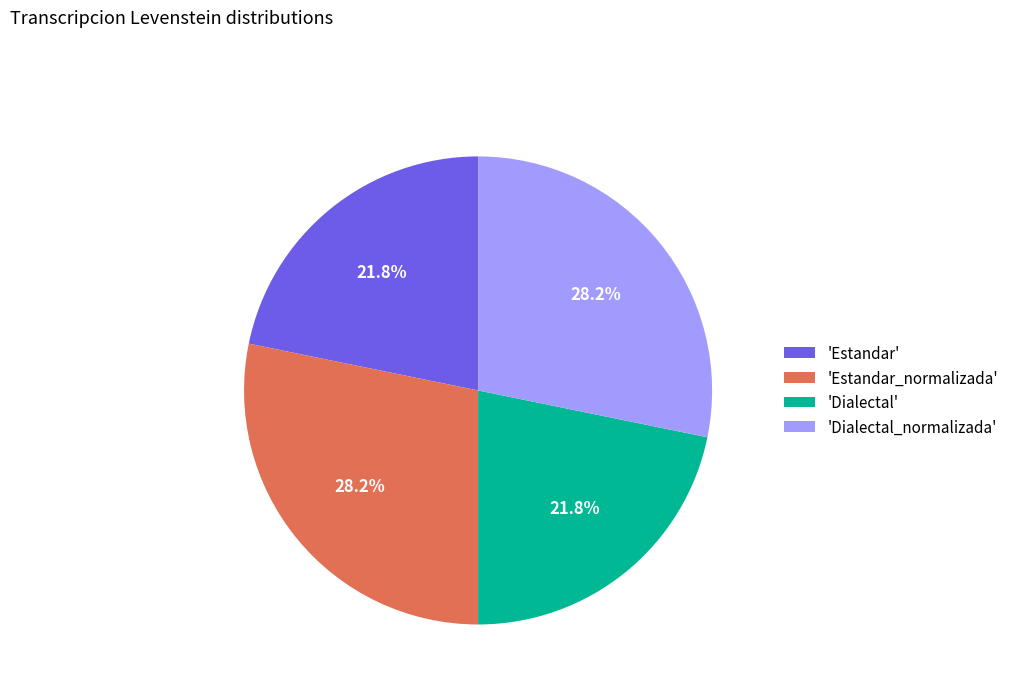

Count the number of slices in the pie.

4